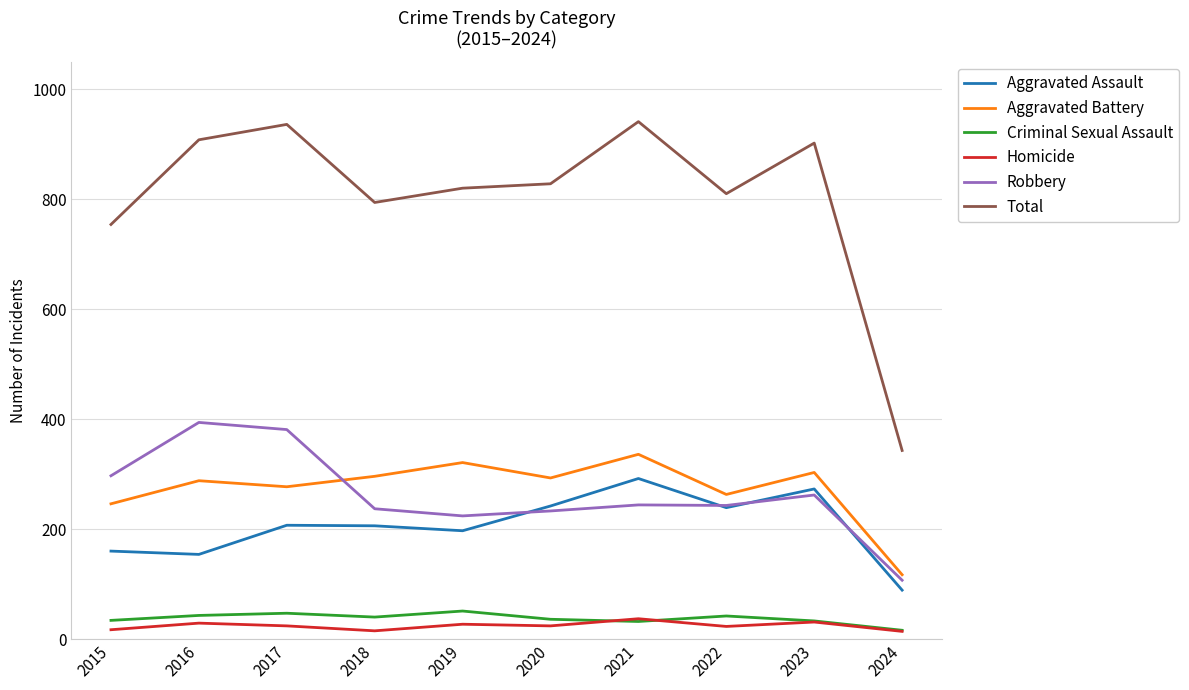

At how many categories does at least one series exceed 710?

9